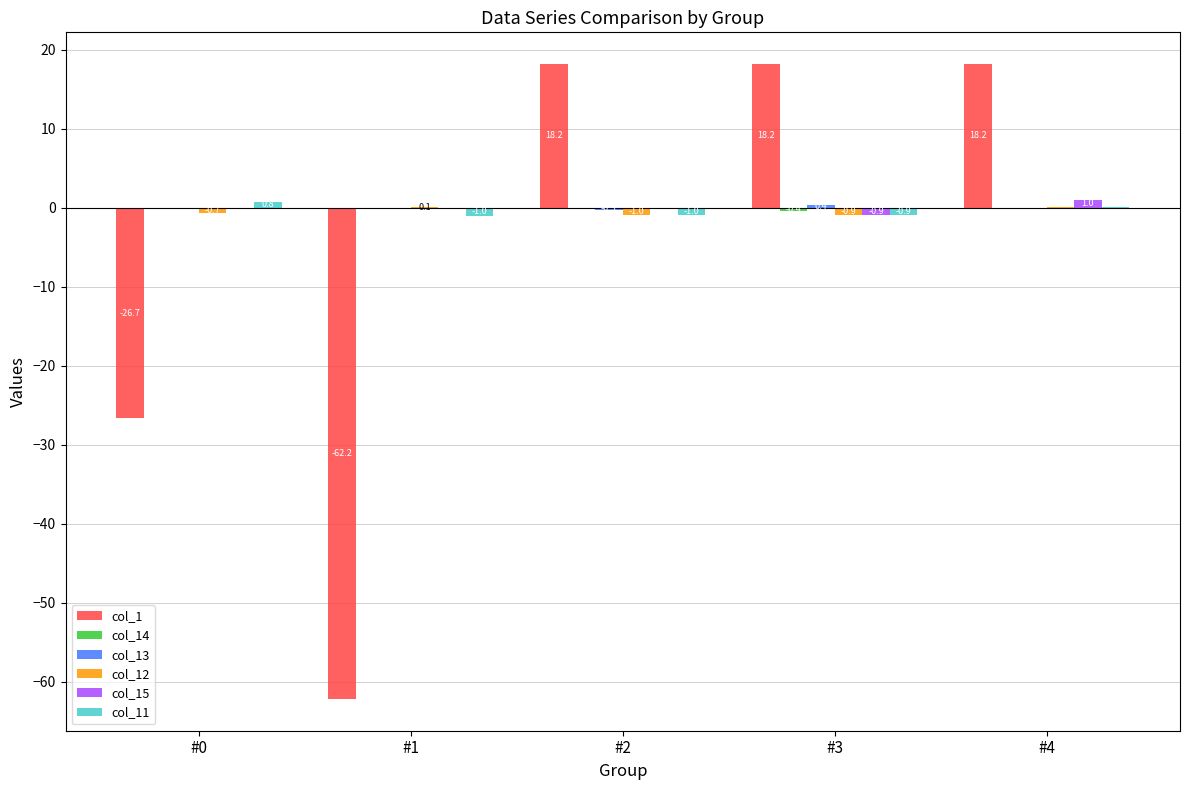

What value does the col_15 series have at #3?

-0.9